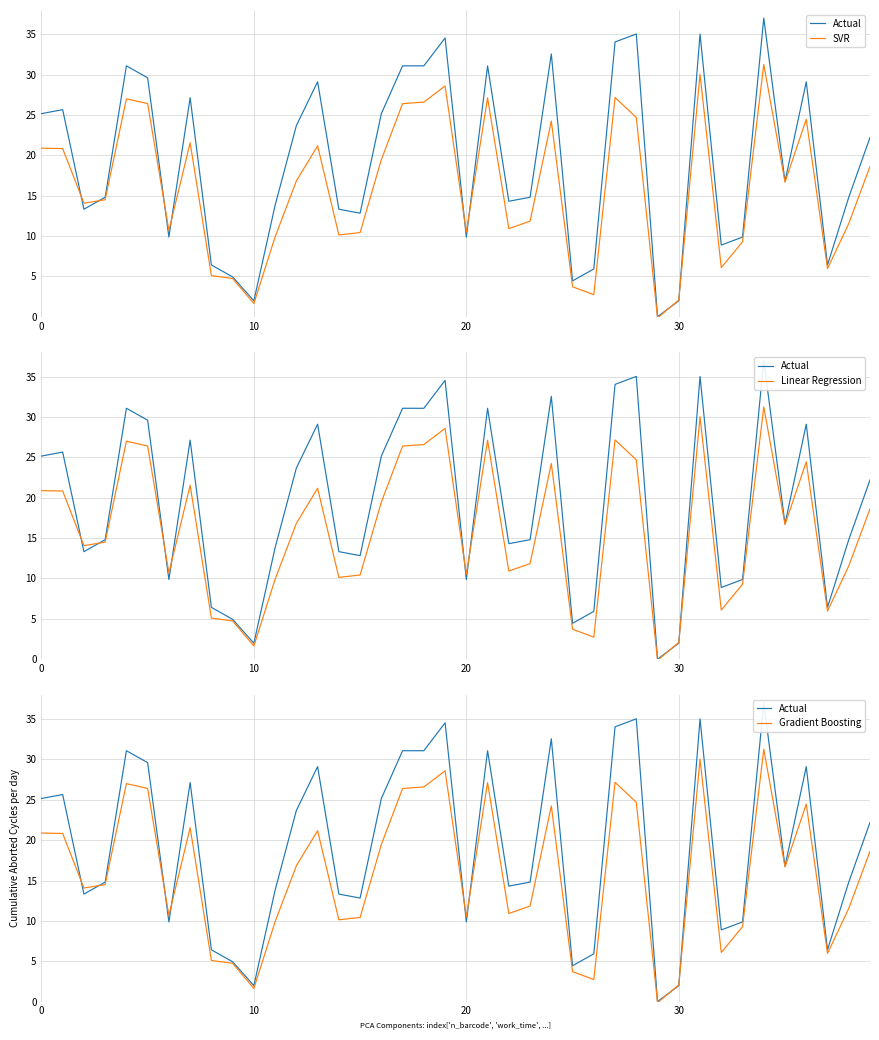

How many values in the Gradient Boosting series exceed 16?

20